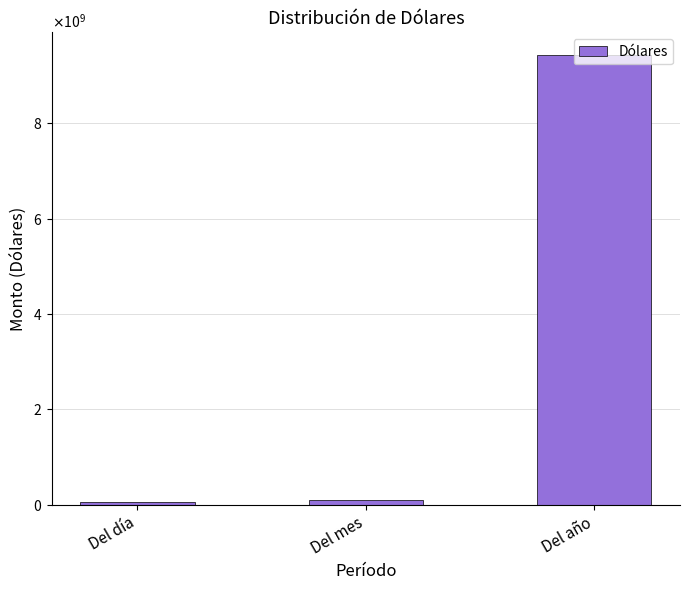

Does the chart contain any negative values?

No